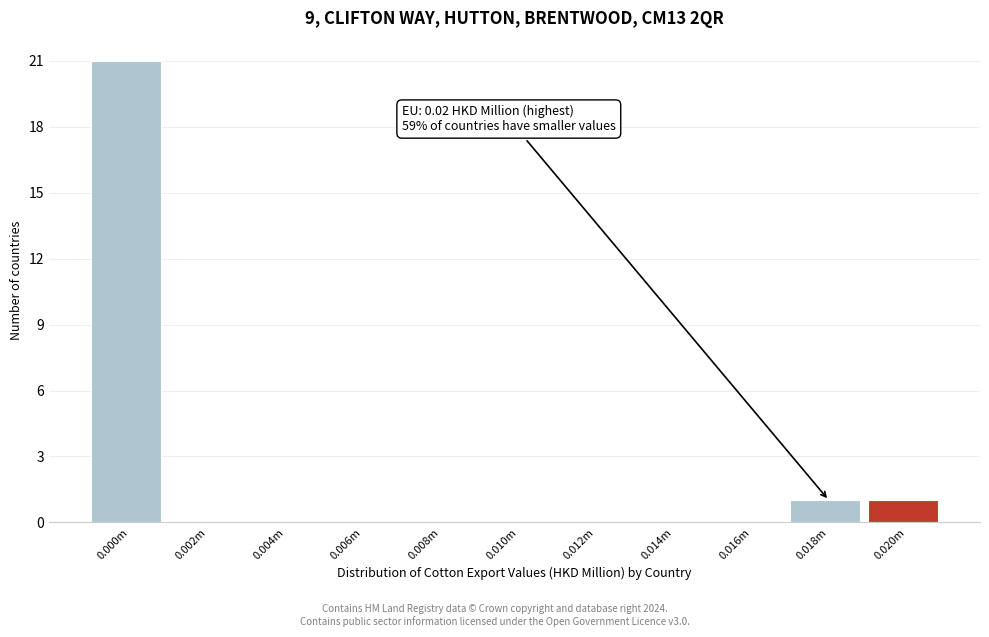

Reading left to right, list all the values displayed in this chart.

0.000m=21	0.002m=0	0.004m=0	0.006m=0	0.008m=0	0.010m=0	0.012m=0	0.014m=0	0.016m=0	0.018m=1	0.020m=1